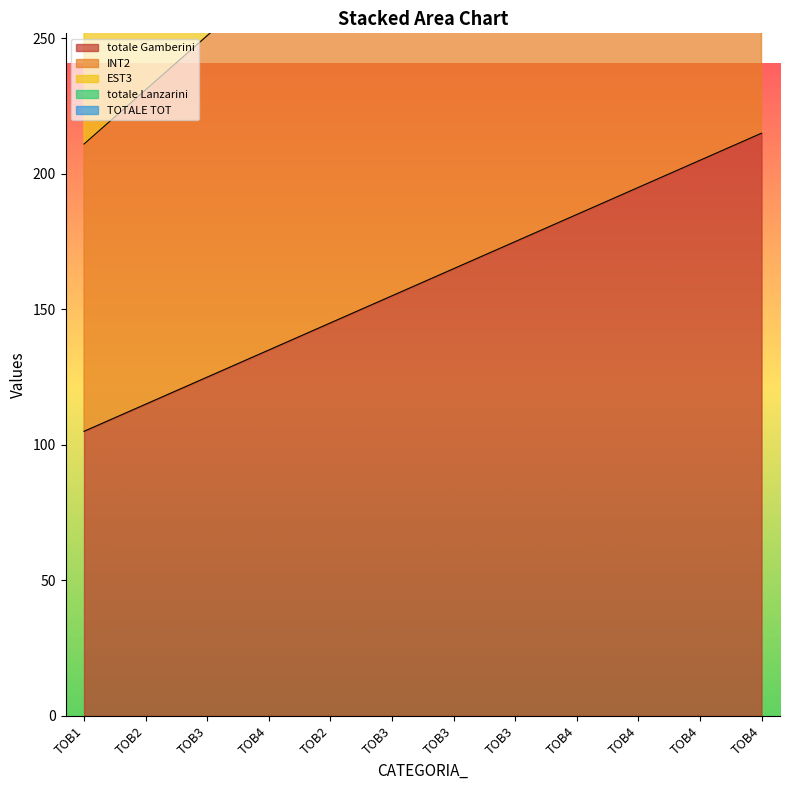

Reading left to right, transcribe all the data shown in this chart.

totale Gamberini: 105	115	125	135	145	155	165	175	185	195	205	215
INT2: 211	231	251	271	291	311	331	351	371	391	411	431
EST3: 318	348	378	408	438	468	498	528	558	588	618	648
totale Lanzarini: 426	466	506	546	586	626	666	706	746	786	826	866
TOTALE TOT: 535	585	635	685	735	785	835	885	935	985	1035	1085